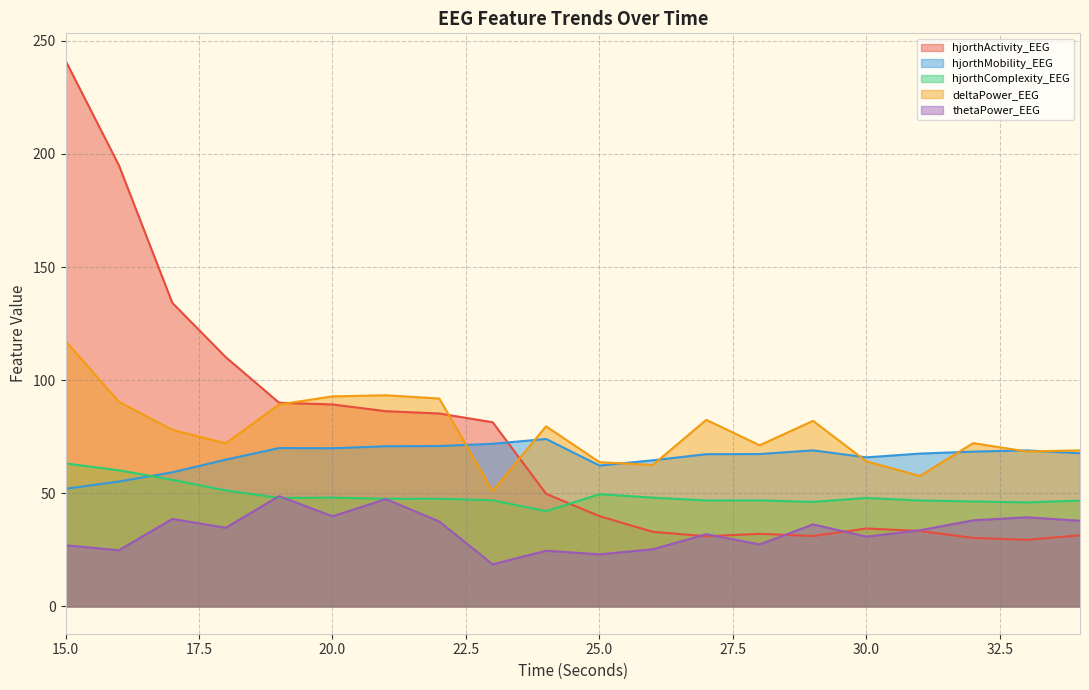

Does the chart display data point markers on the line(s)?

No